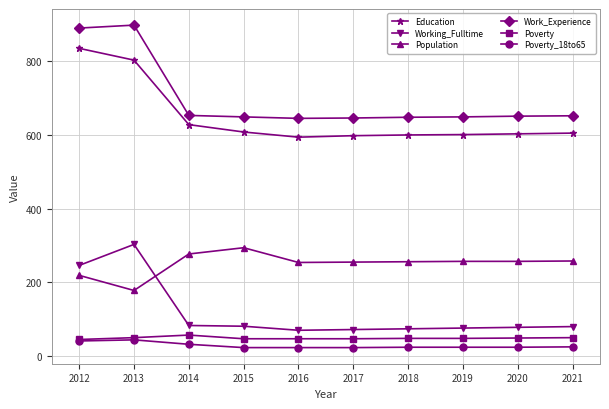

What is the maximum value shown in the chart?

898